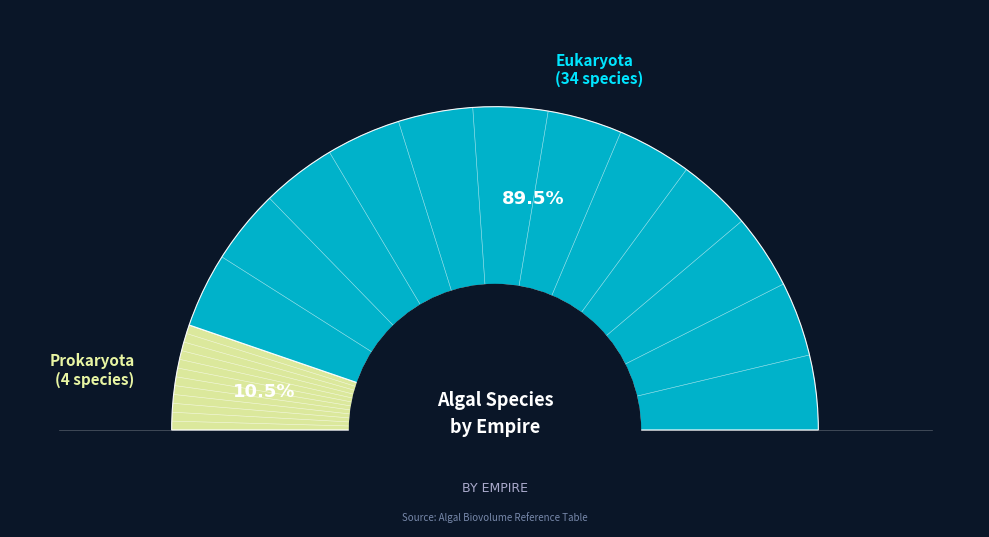

Which category accounts for the majority?

Eukaryota